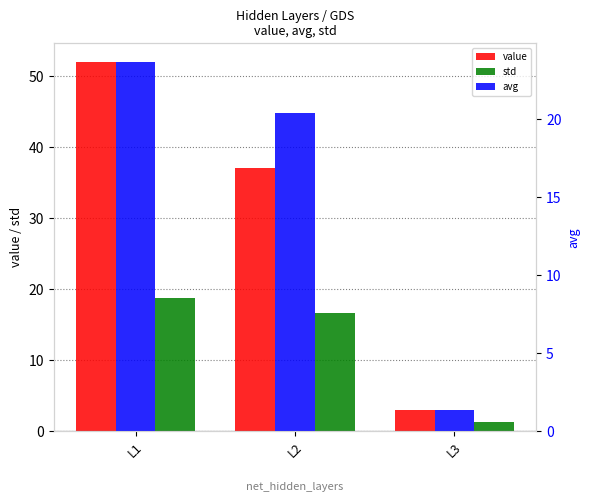

What is the average value of the std series?

12.2